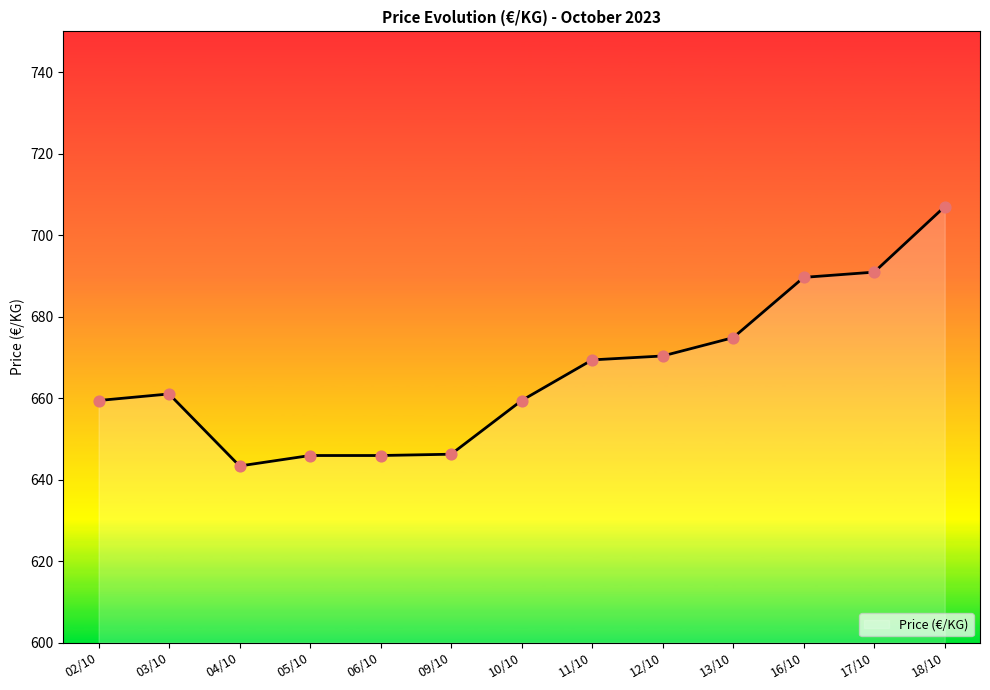

Approximately how many times larger is the value at 04/10 compared to 16/10?

0.9